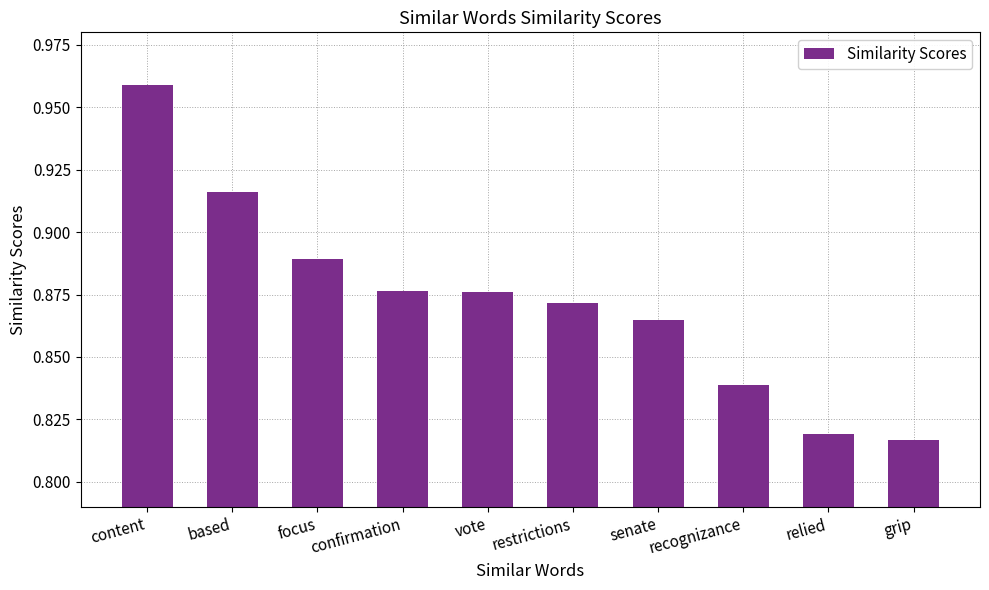

Count the number of categories in the chart.

10